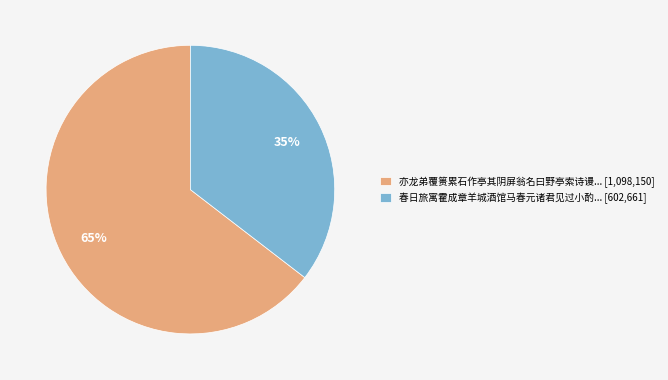

To the nearest percent, what percentage of the pie is 亦龙弟覆篑累石作亭其阴屏翁名曰野亭索诗谩... [1,098,150]?

65%